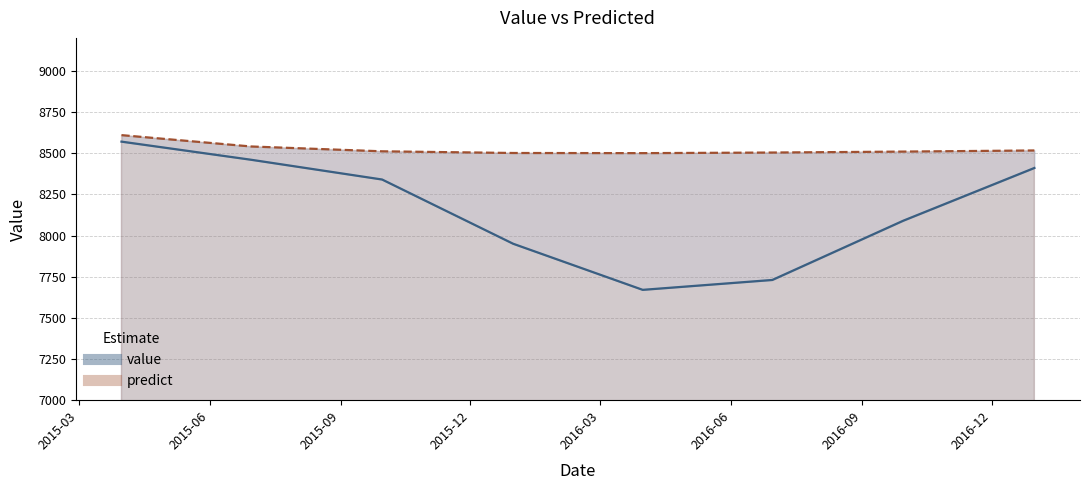

Which category has the highest value in the value series?

2015-03-31